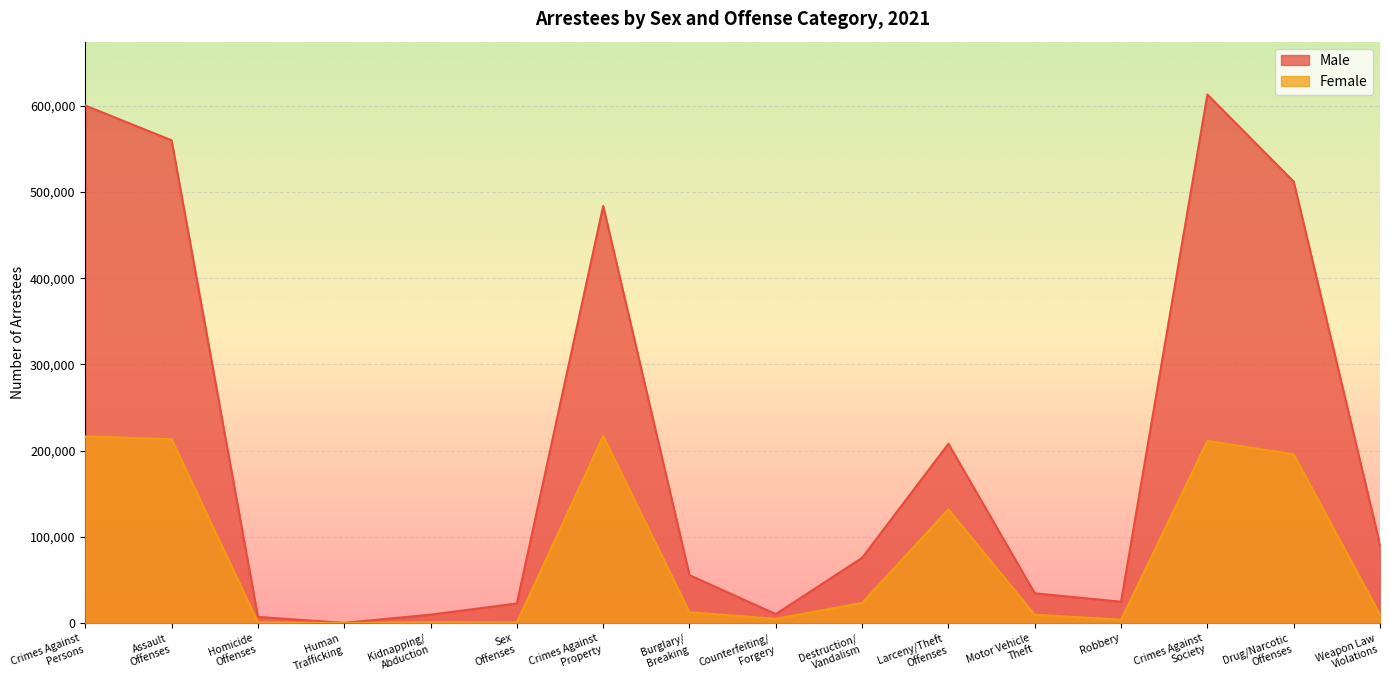

What are all the series names shown in the legend?

Male, Female